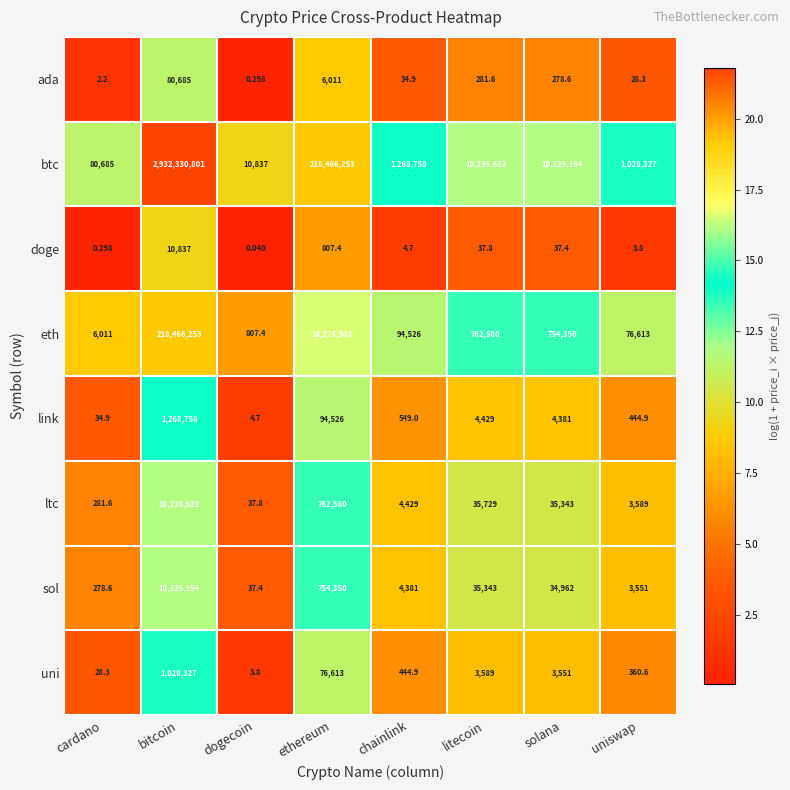

What is the spread (max minus min) of values at chainlink?

1268753.3